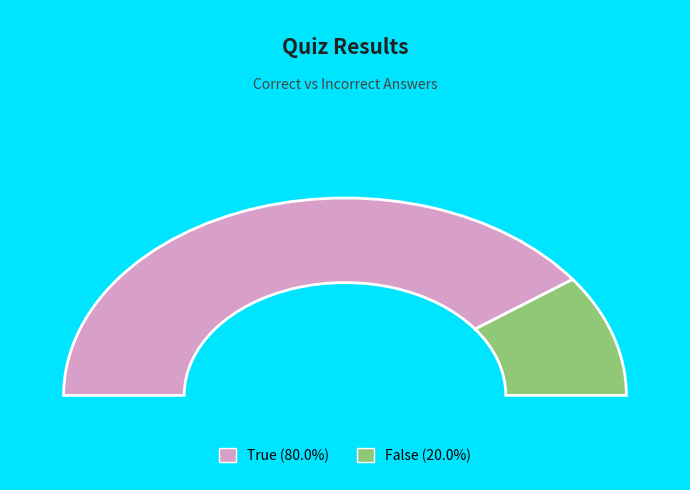

Rank the categories by value from lowest to highest.

False, True